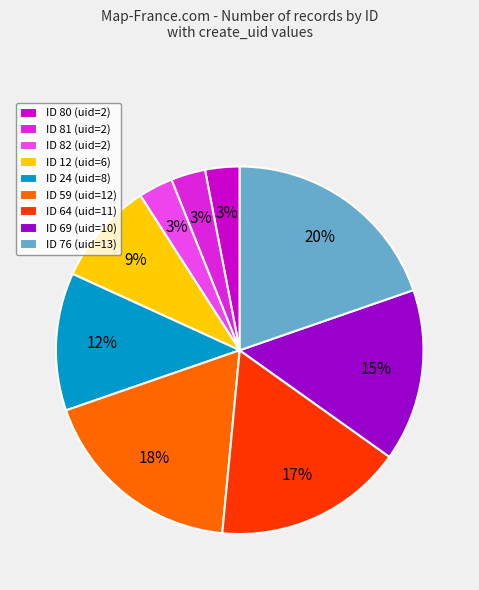

The ID 64 (uid=11) slice represents 9% of the pie. True or false?

False